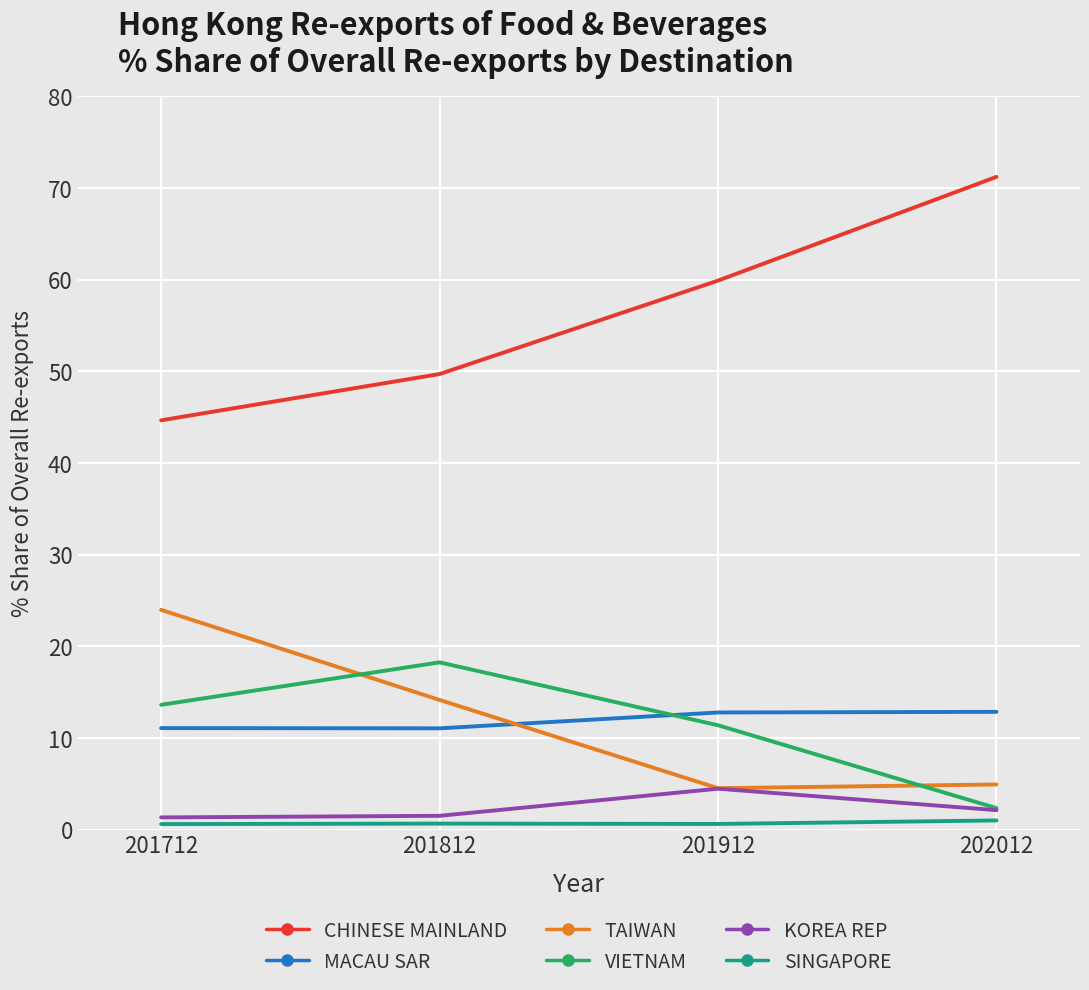

Rank the series by their maximum value, from highest to lowest.

CHINESE MAINLAND, TAIWAN, VIETNAM, MACAU SAR, KOREA REP, SINGAPORE